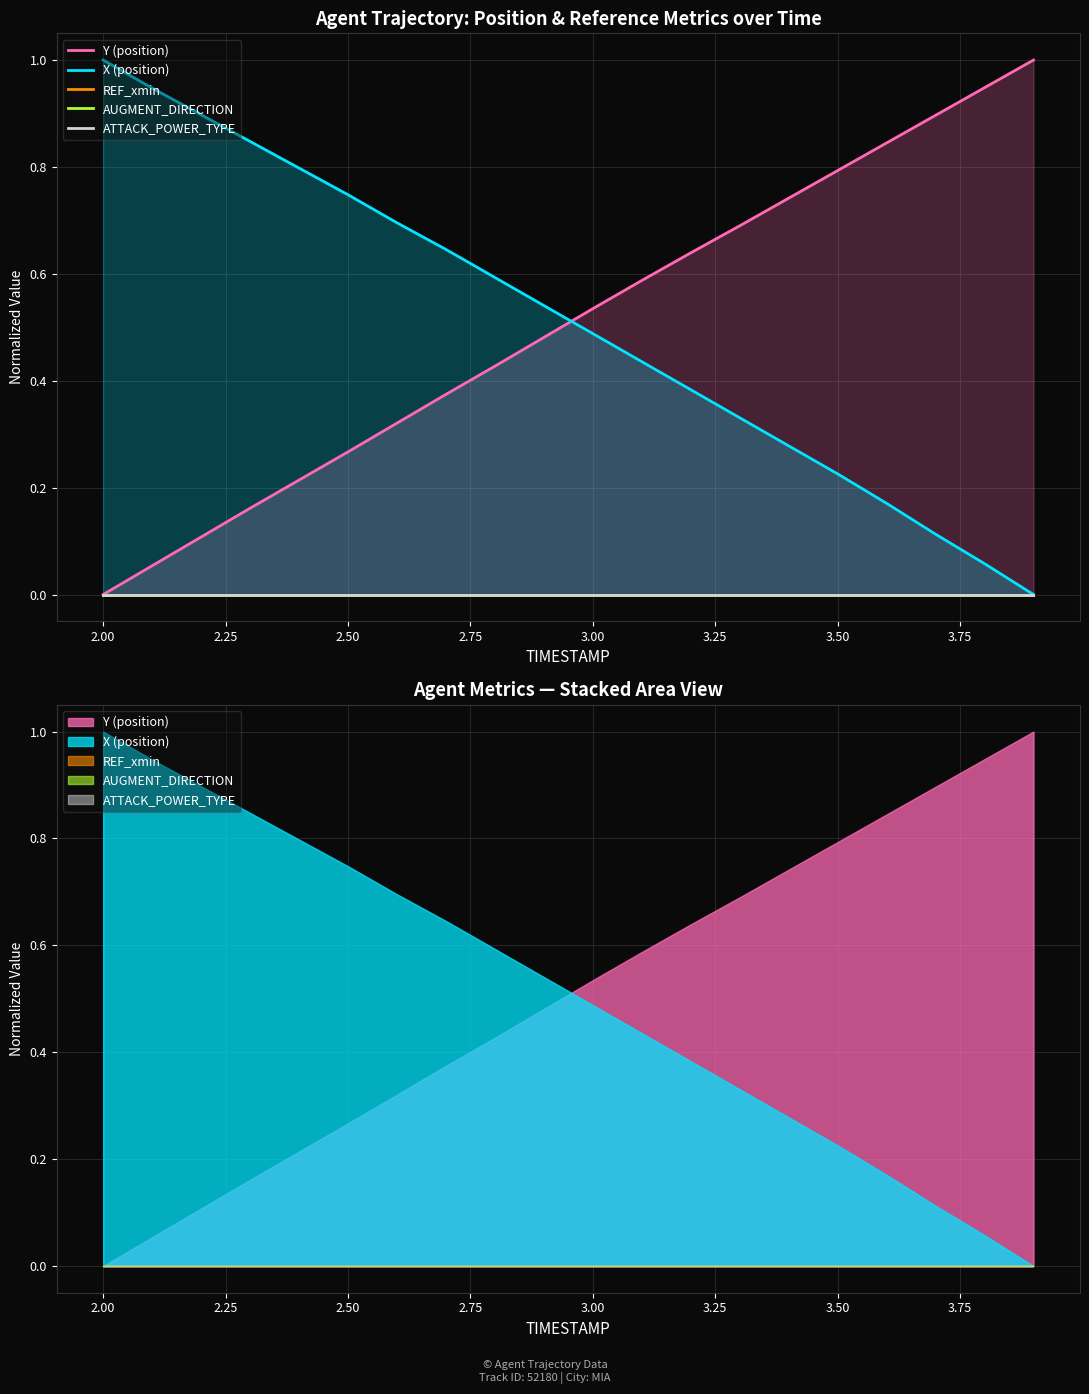

Rank the series by their maximum value, from lowest to highest.

REF_xmin, AUGMENT_DIRECTION, ATTACK_POWER_TYPE, Y (position), X (position)